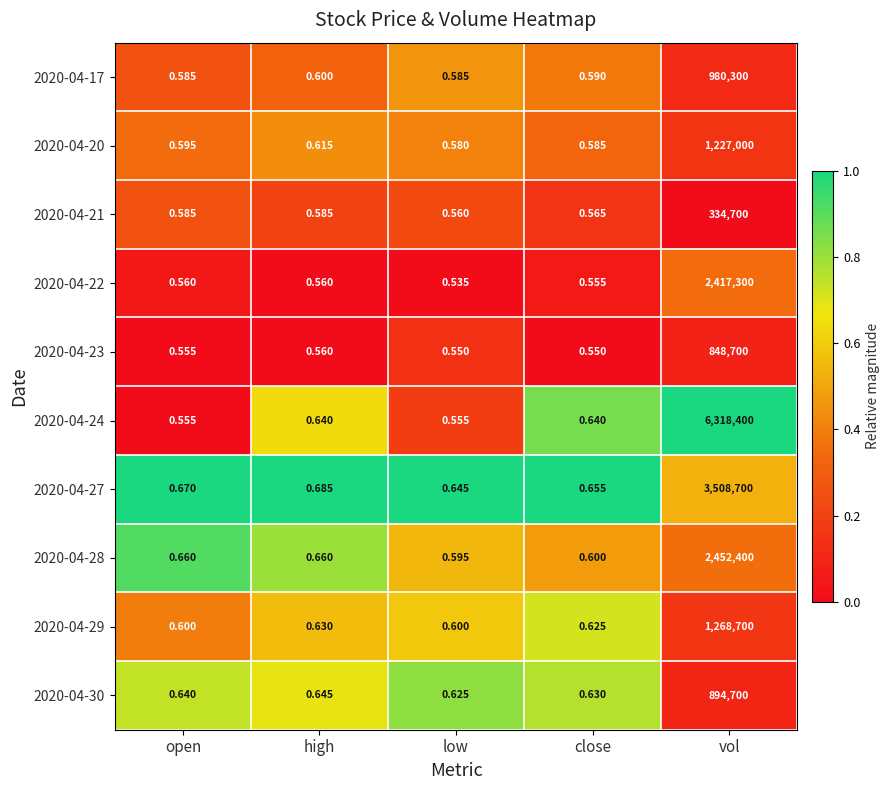

Where is 2020-04-20 nearest to the value 613500?

high